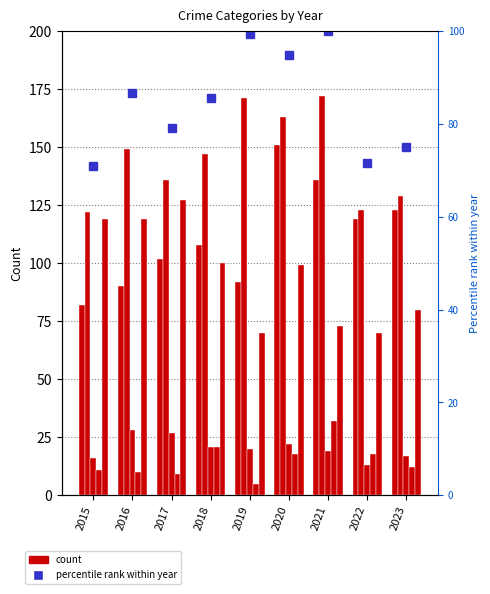

Which series changed the most between 2020 and 2022?

Aggravated Battery